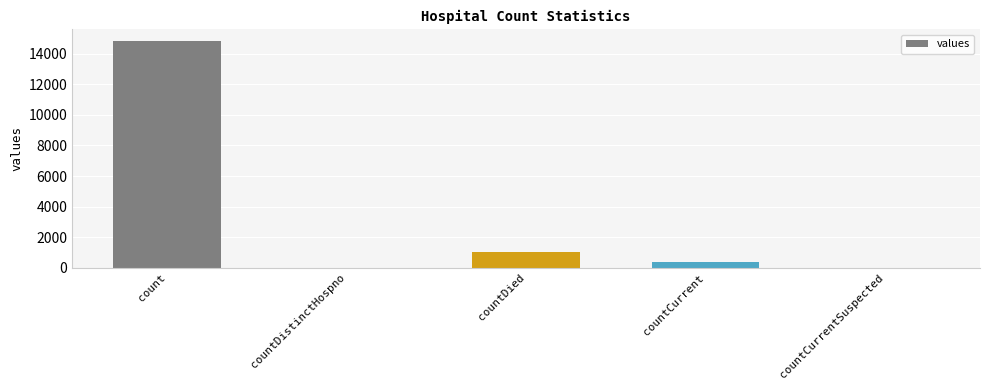

Reading left to right, list all the values displayed in this chart.

count=14832	countDistinctHospno=0	countDied=1054	countCurrent=383	countCurrentSuspected=0